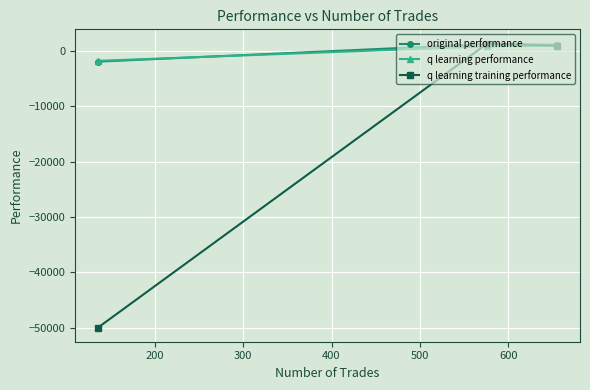

What is the difference between the maximum and minimum values in the q learning training performance series?

51370.2